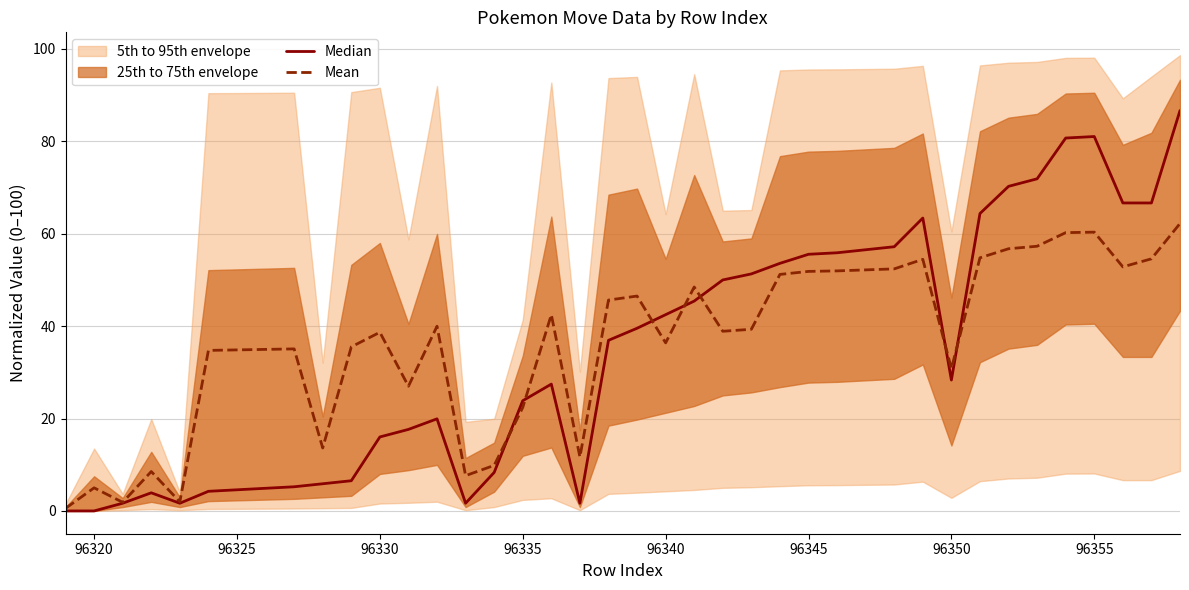

How many positive values does the Median series have?

38